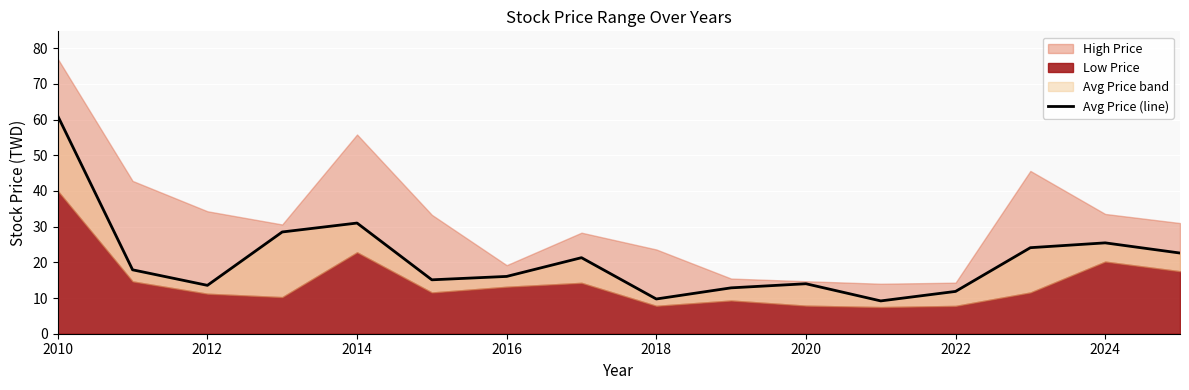

How many lines are shown in the chart?

1